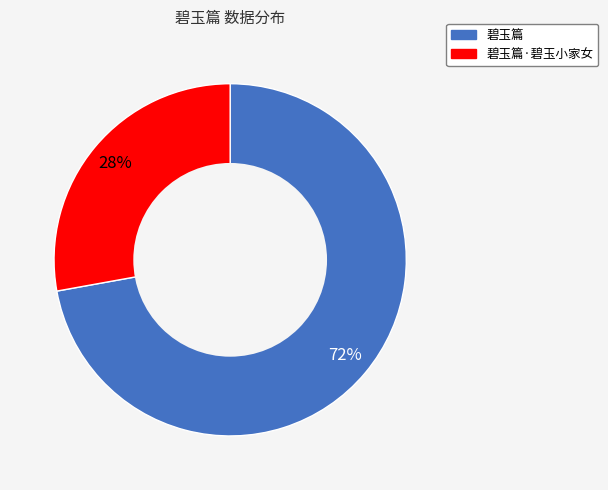

Between 碧玉篇 and 碧玉篇·碧玉小家女, which is larger?

碧玉篇